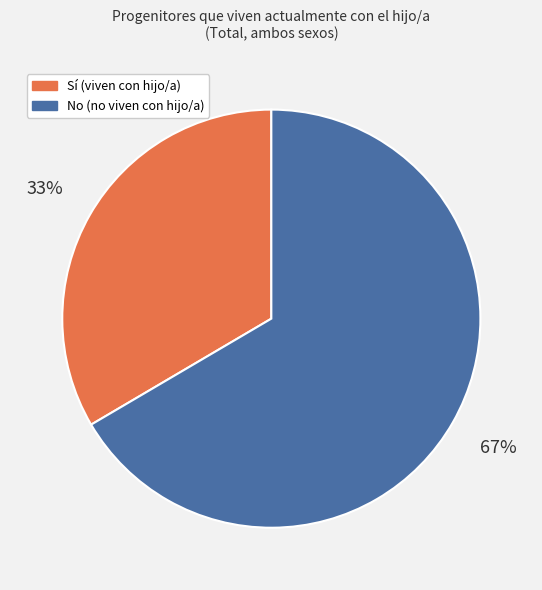

Is Sí the majority of the pie?

No